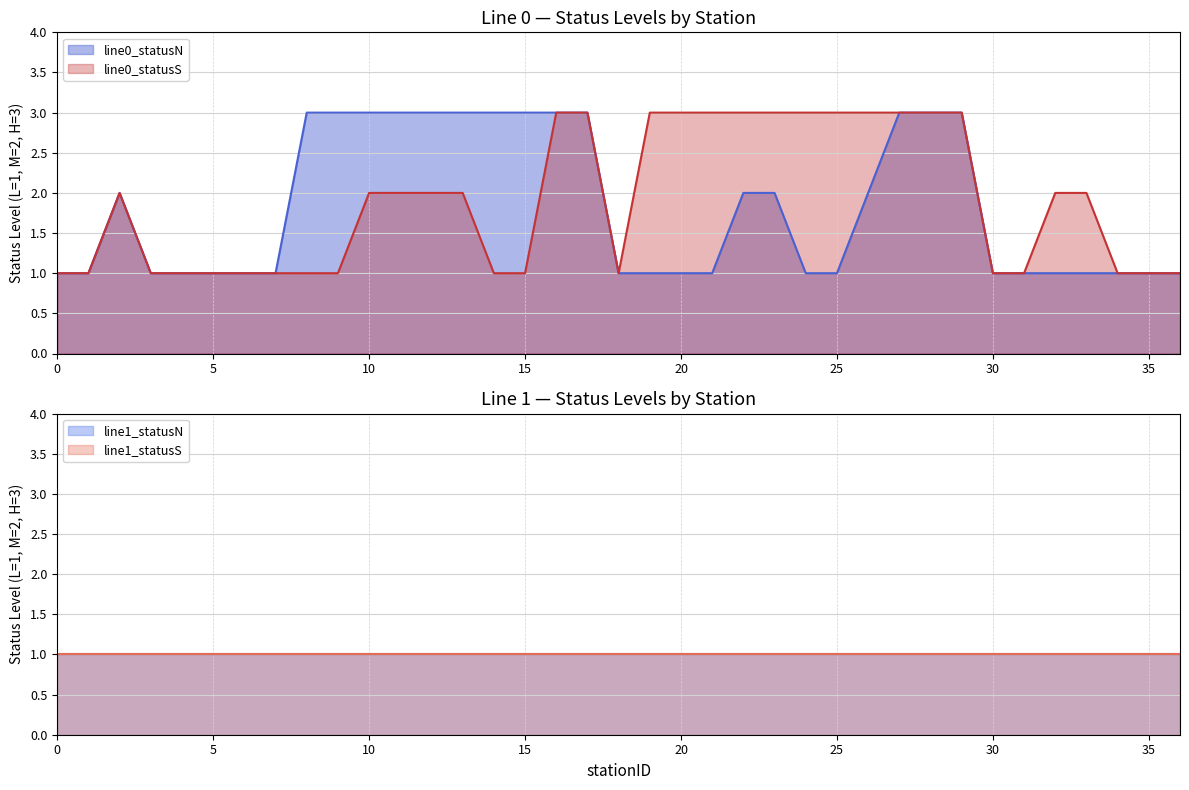

What is the difference between the highest and lowest values at 12?

1